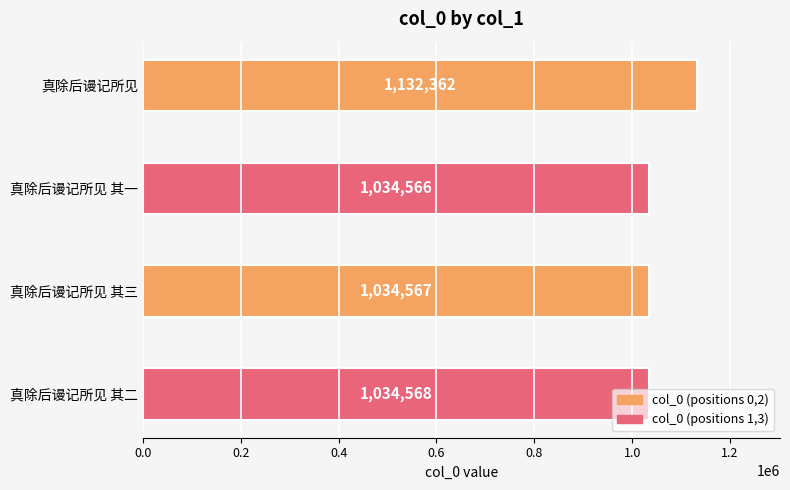

What is the approximate value at 真除后谩记所见 其三?

1034567